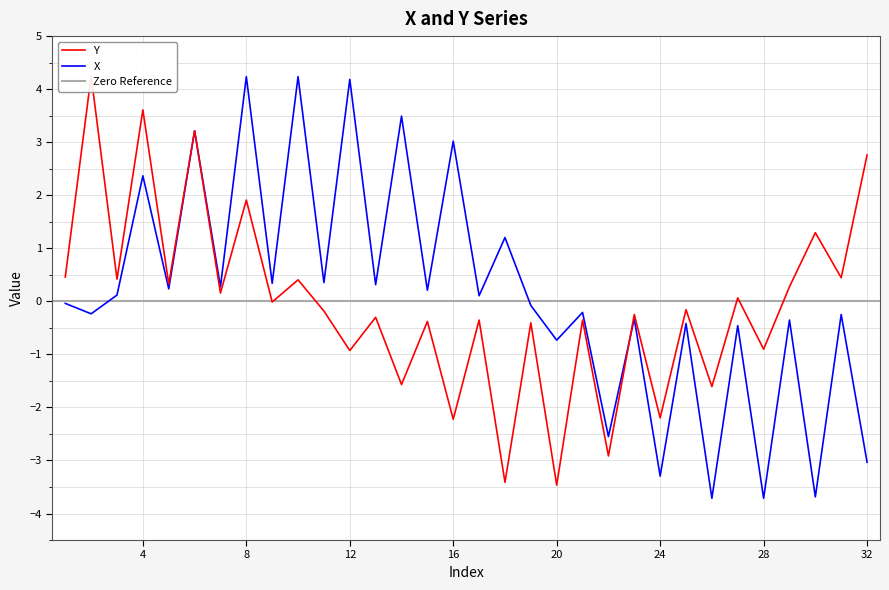

At which label is X closest to 0?

1